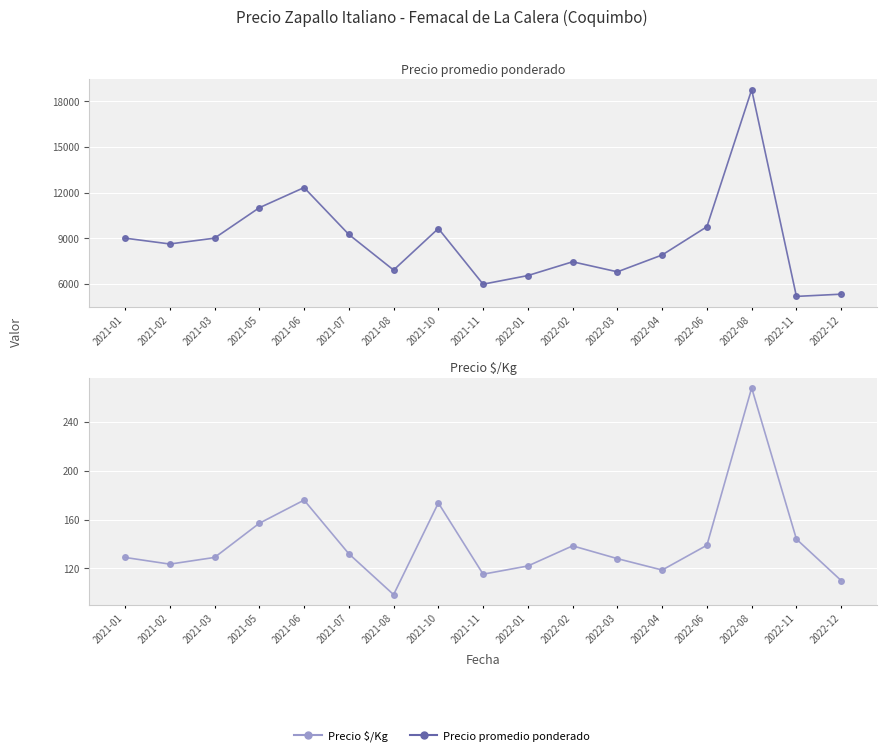

What is the label of the 3rd point from the left?

2021-03